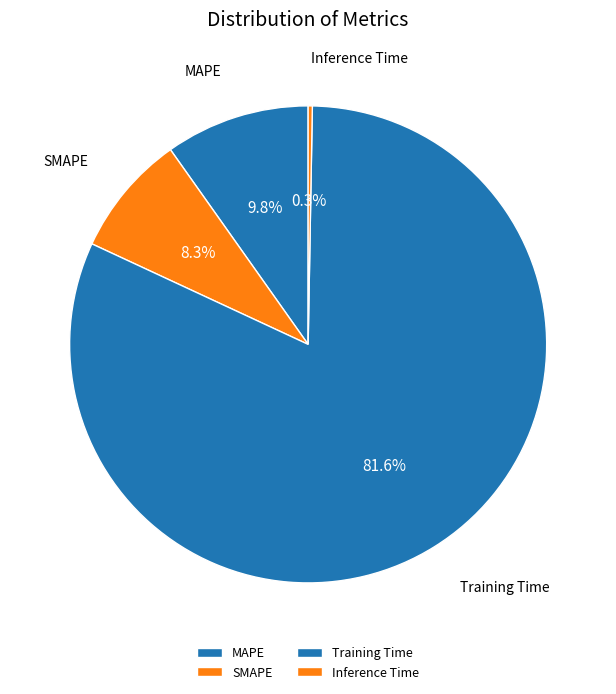

Combined, what portion of the pie is Inference Time and SMAPE?

8.6%